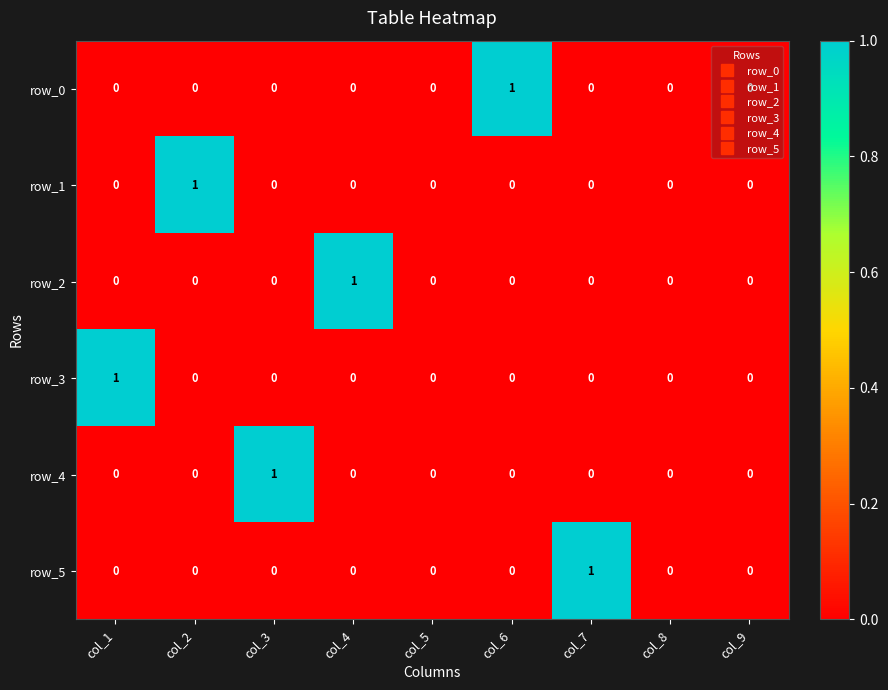

True or false: row_3 has a value of 1 at col_5.

False